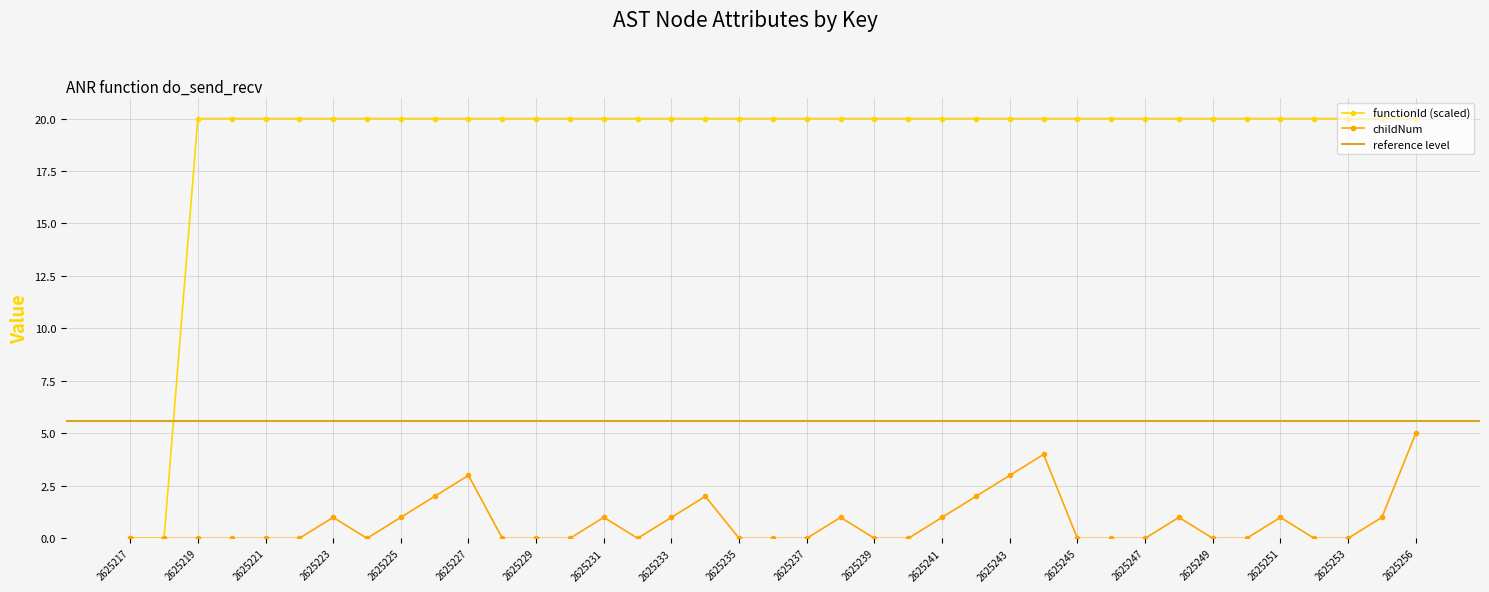

What is the sum of the functionId values at 2625227 and 2625228?

40